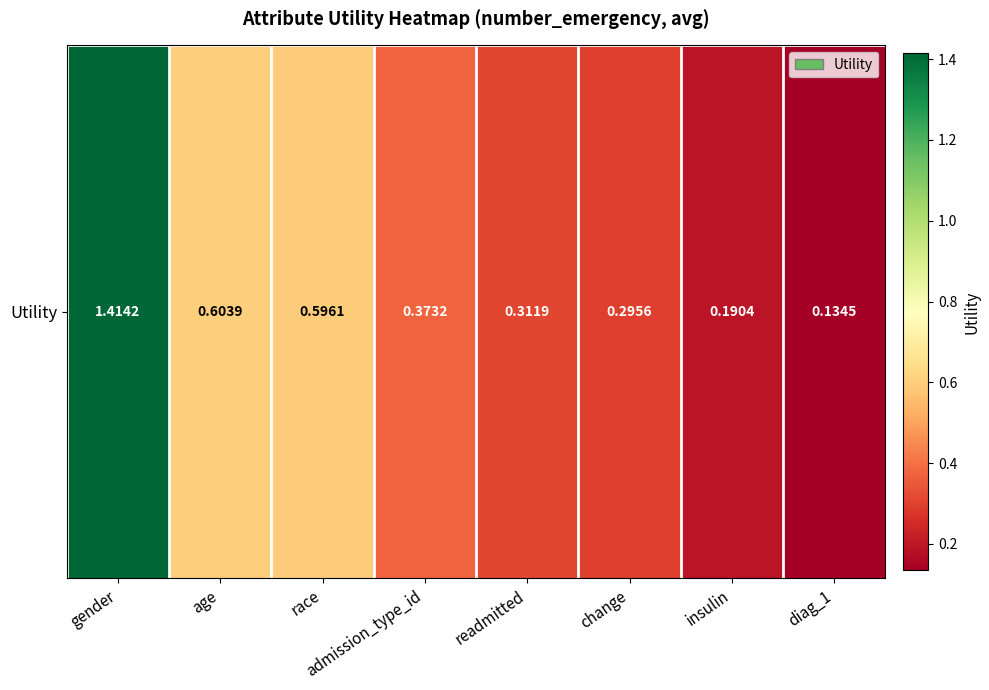

How many data points does each series have?

8